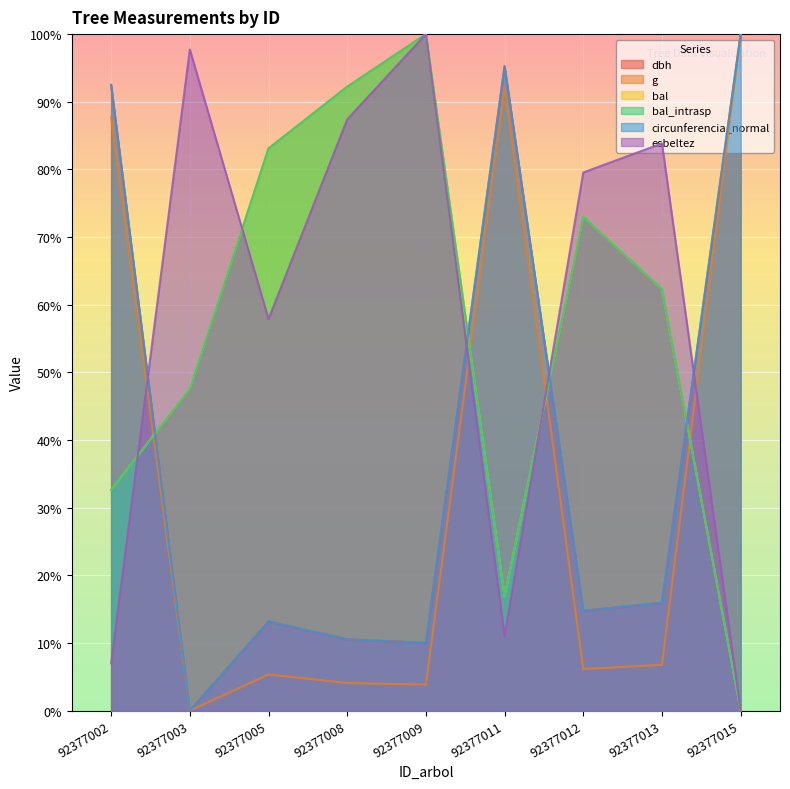

Rank the categories by g value from lowest to highest.

92377003, 92377009, 92377008, 92377005, 92377012, 92377013, 92377002, 92377011, 92377015